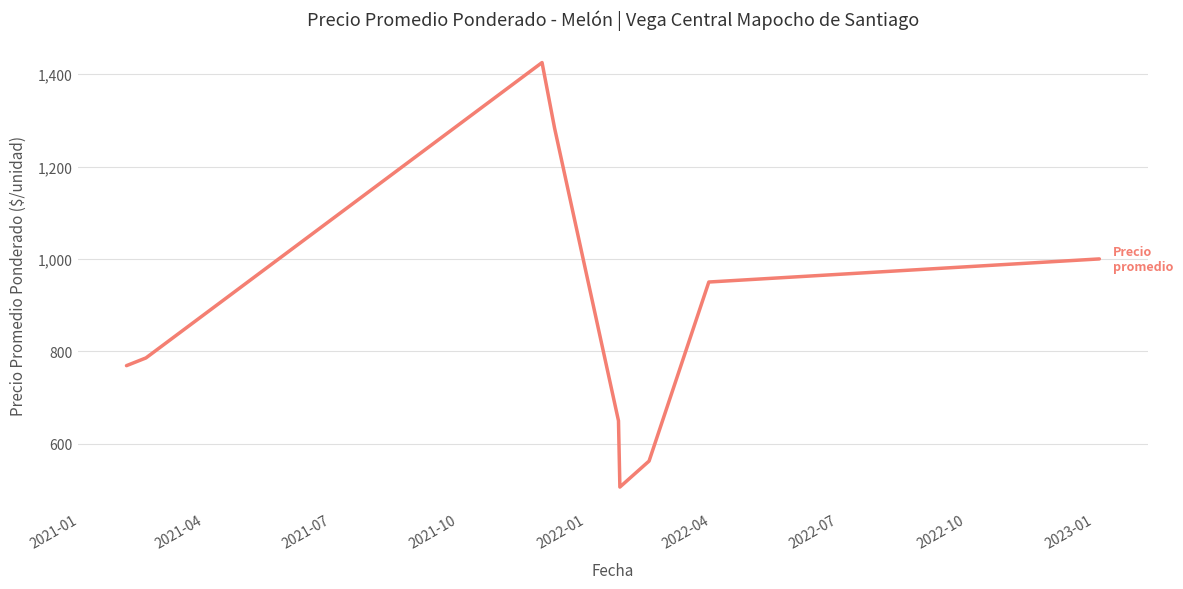

Is this an area chart (filled region under the line)?

No